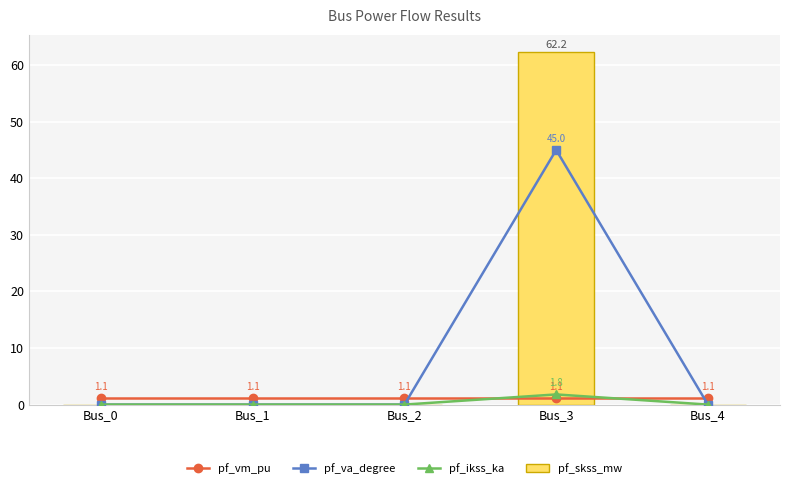

What is the difference between the highest and lowest values at Bus_2?

1.1